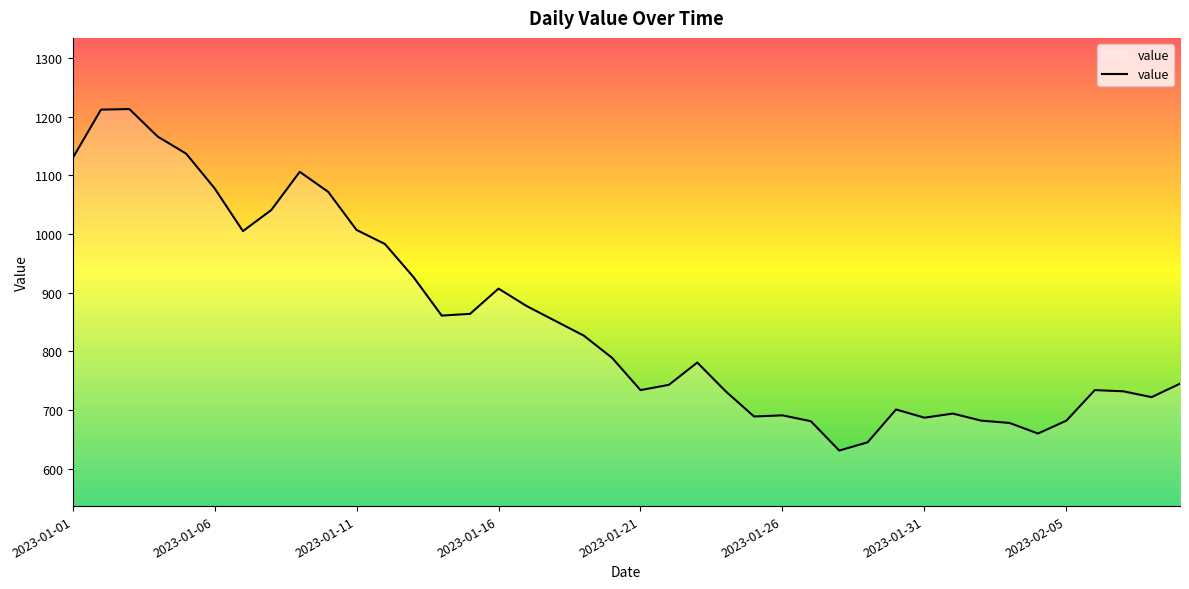

How many lines are shown in the chart?

1